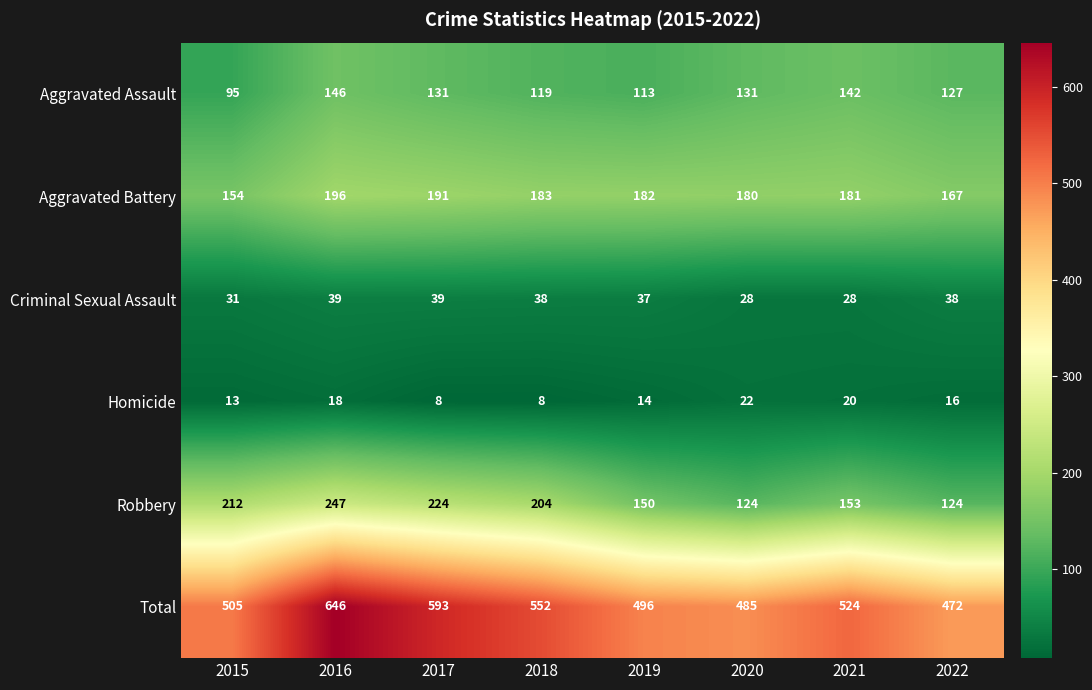

What is the smallest value displayed?

8